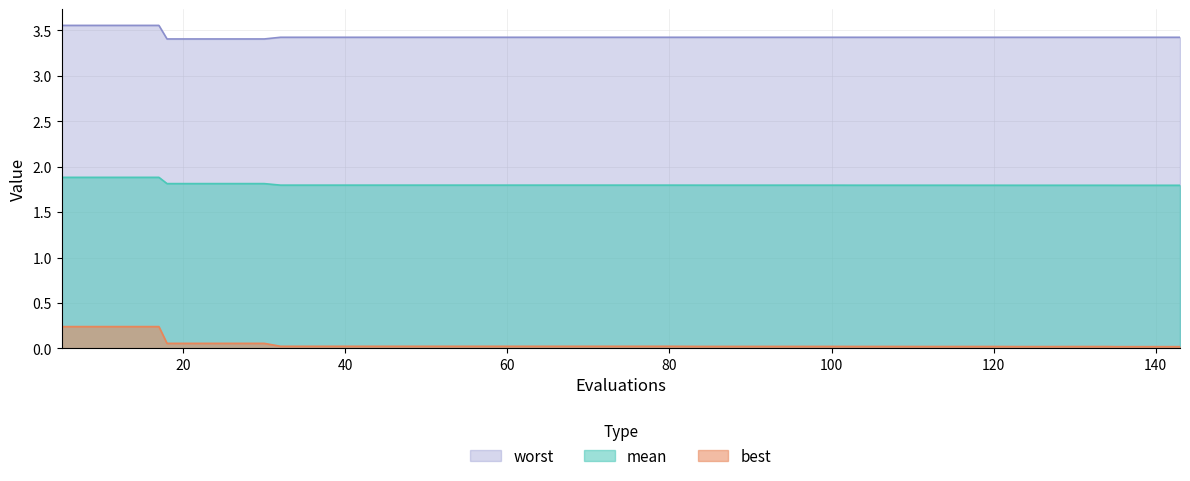

Which series has the largest total across all categories?

worst